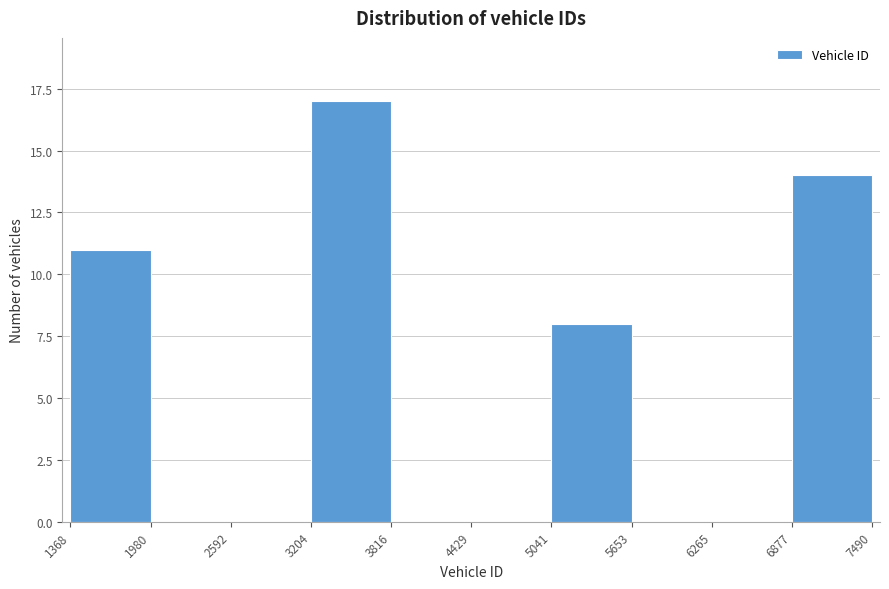

How tall is the bar that spans 1368 to 1980 on the x-axis? The values are not printed on the chart, so give them approximately, as read against the axis.

11